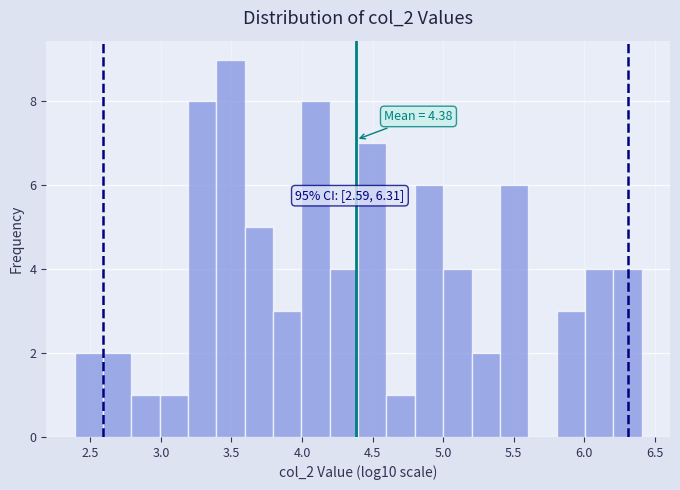

Over which range of the x-axis is the bar tallest?

3.4 to 3.6